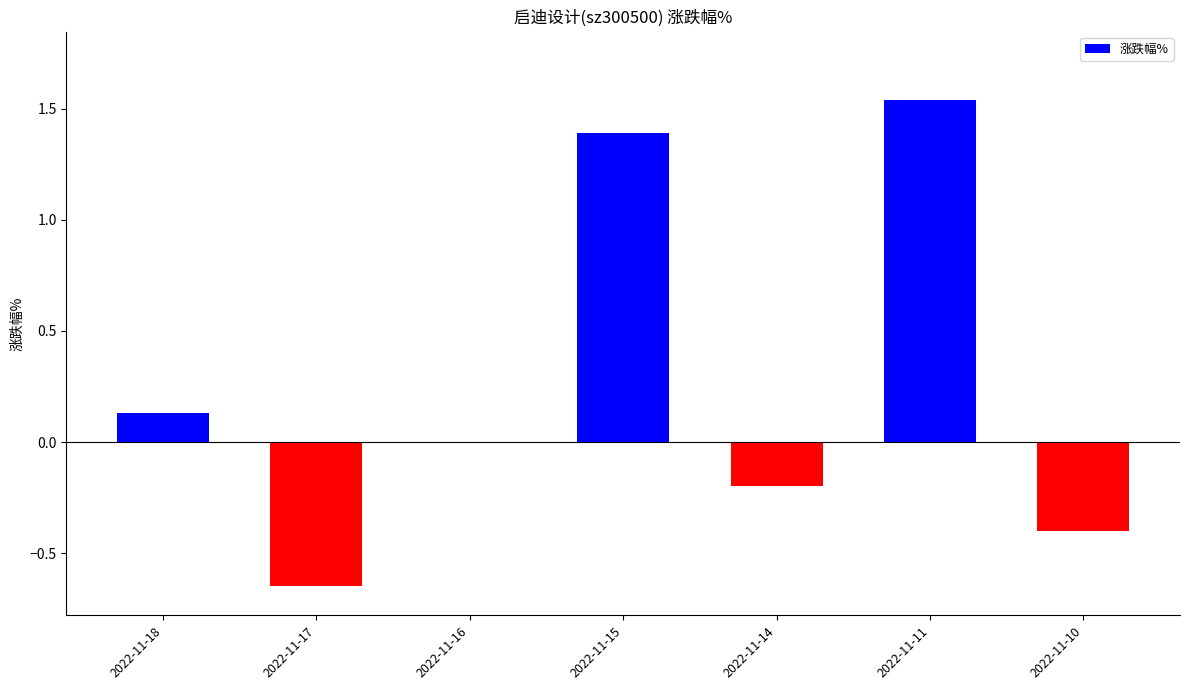

The value at 2022-11-15 is 0.5. True or false?

False